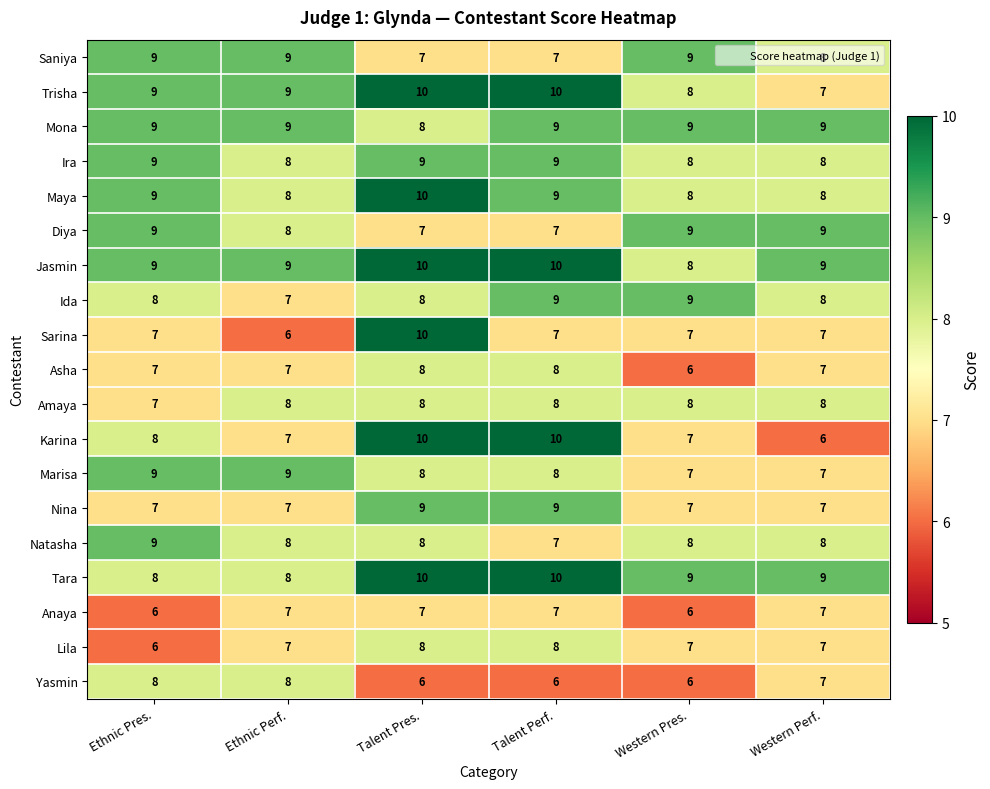

Read the Saniya value at Talent Pres..

7